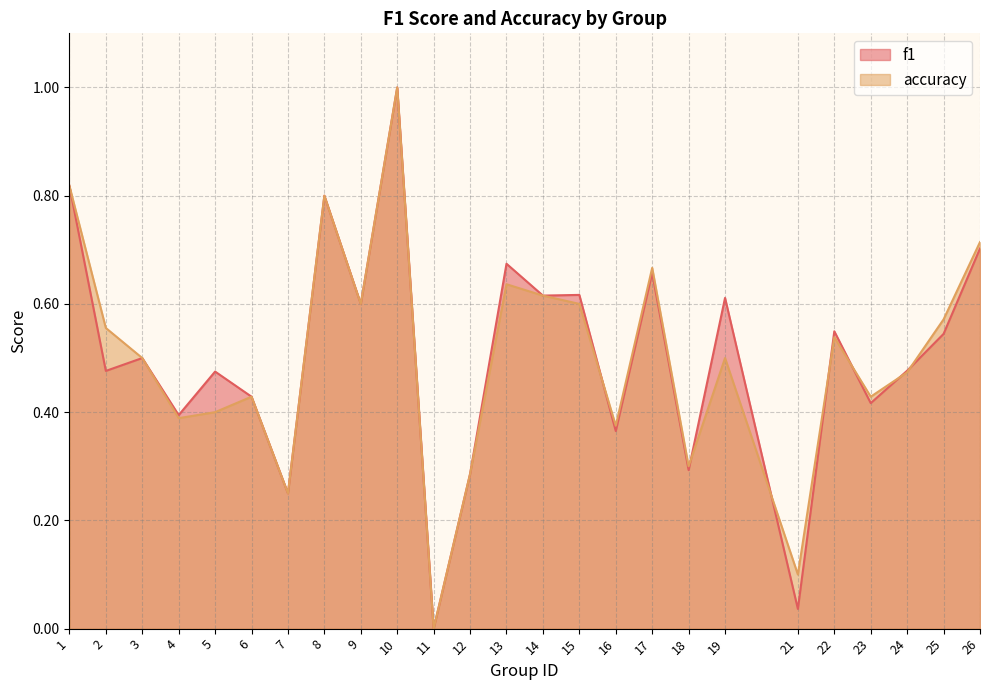

What is the difference between the second highest and minimum values in the accuracy series?

0.8